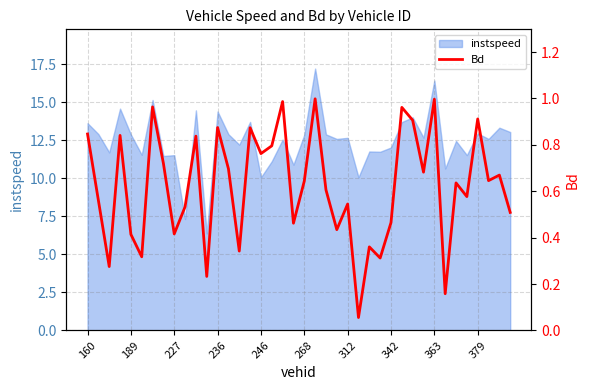

What is the lowest value of the instspeed series?

6.4